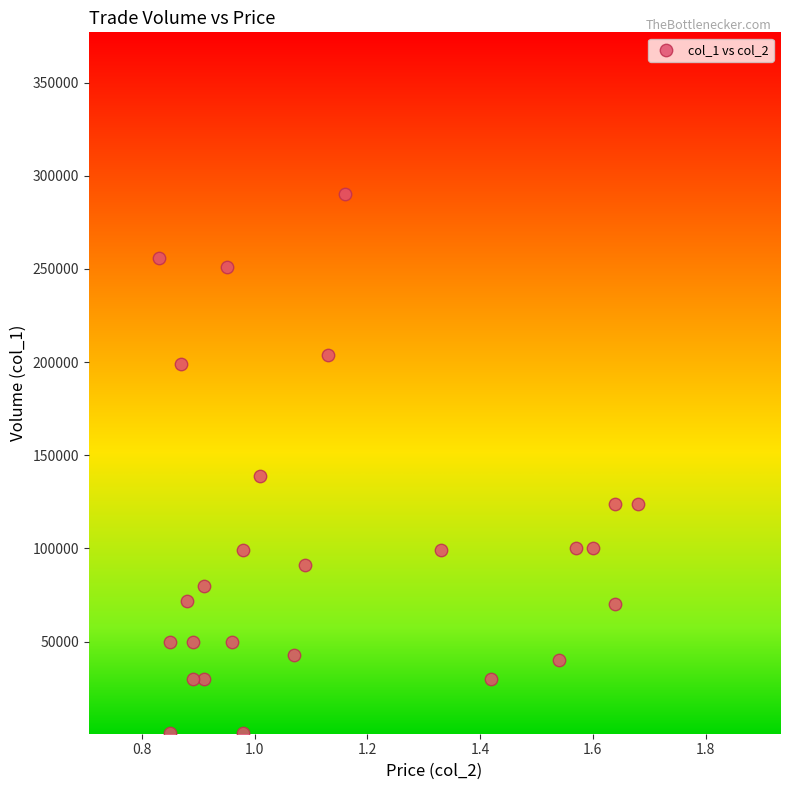

What is the range of Y values (max minus min)?

289000